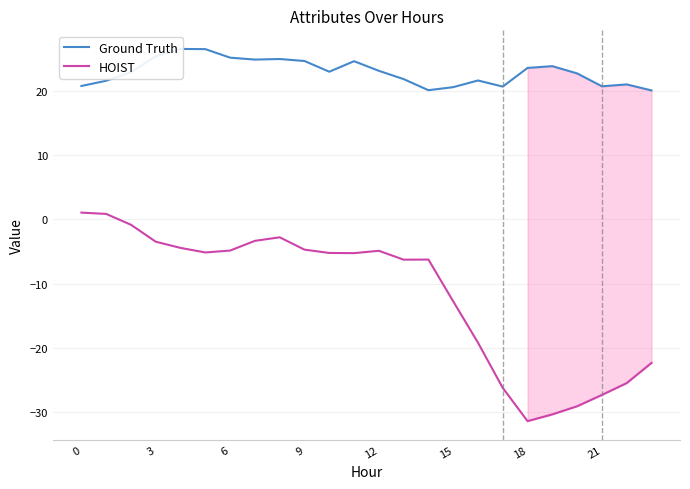

Rank the series by their average value, from lowest to highest.

HOIST, Ground Truth